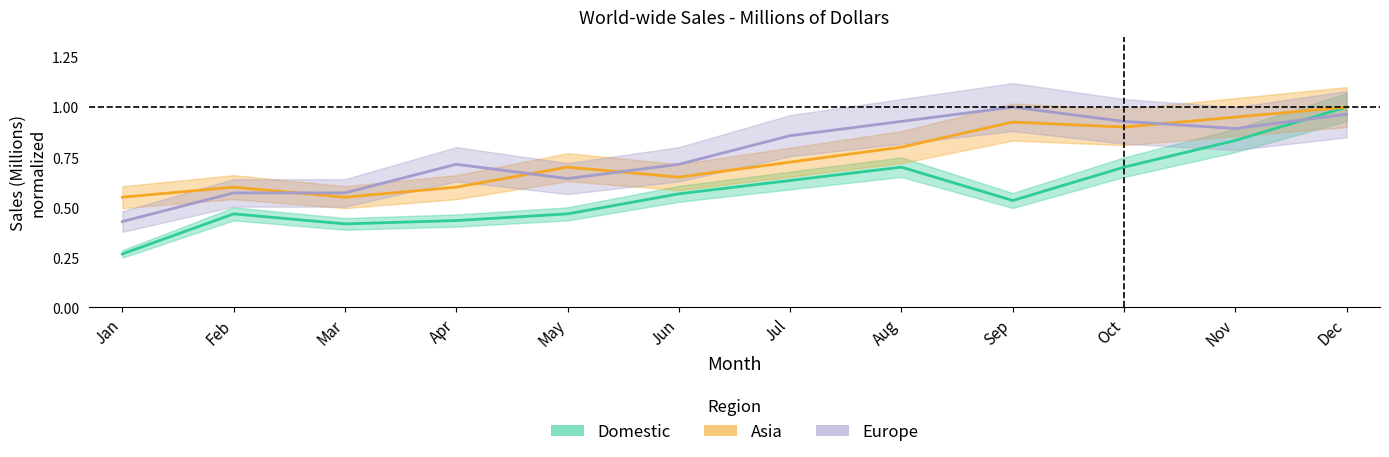

At which category does Domestic reach its first local valley?

Mar